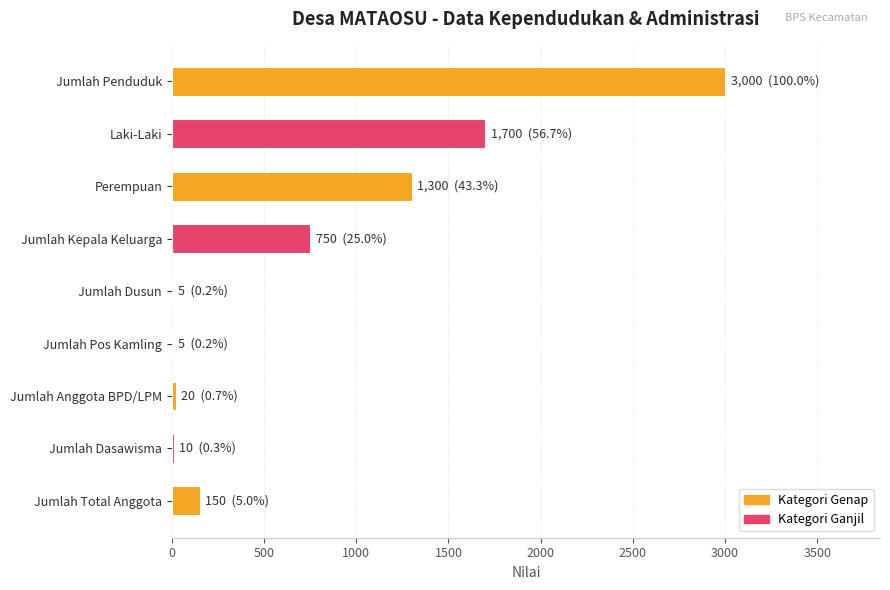

At which category does the chart reach its peak across all series?

Jumlah Penduduk